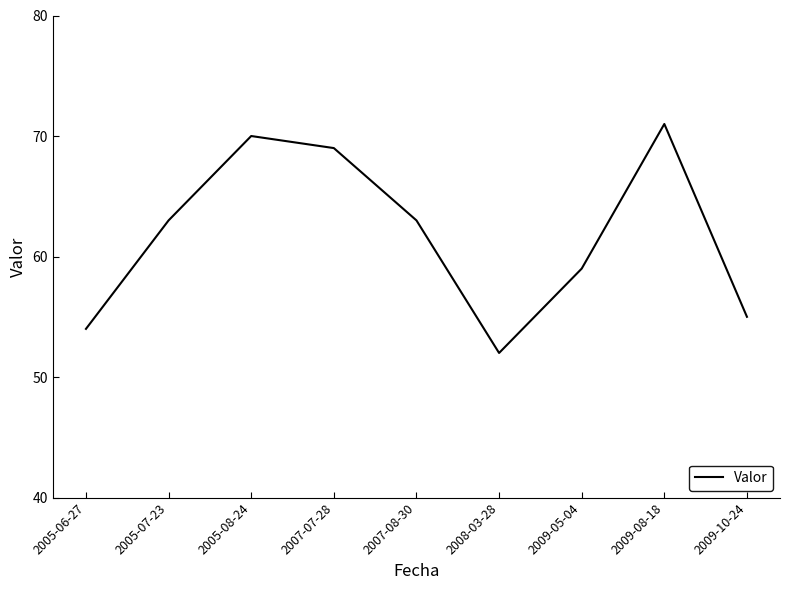

Reading left to right, transcribe all the data shown in this chart.

54	63	70	69	63	52	59	71	55